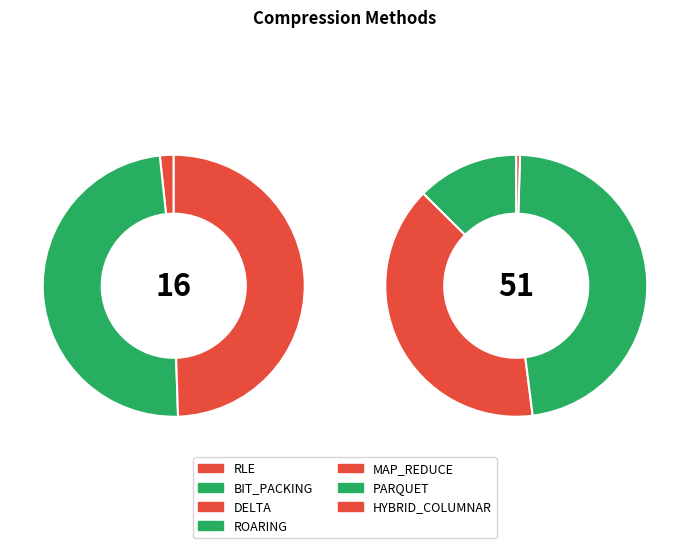

Which category has the biggest portion of the pie?

PARQUET